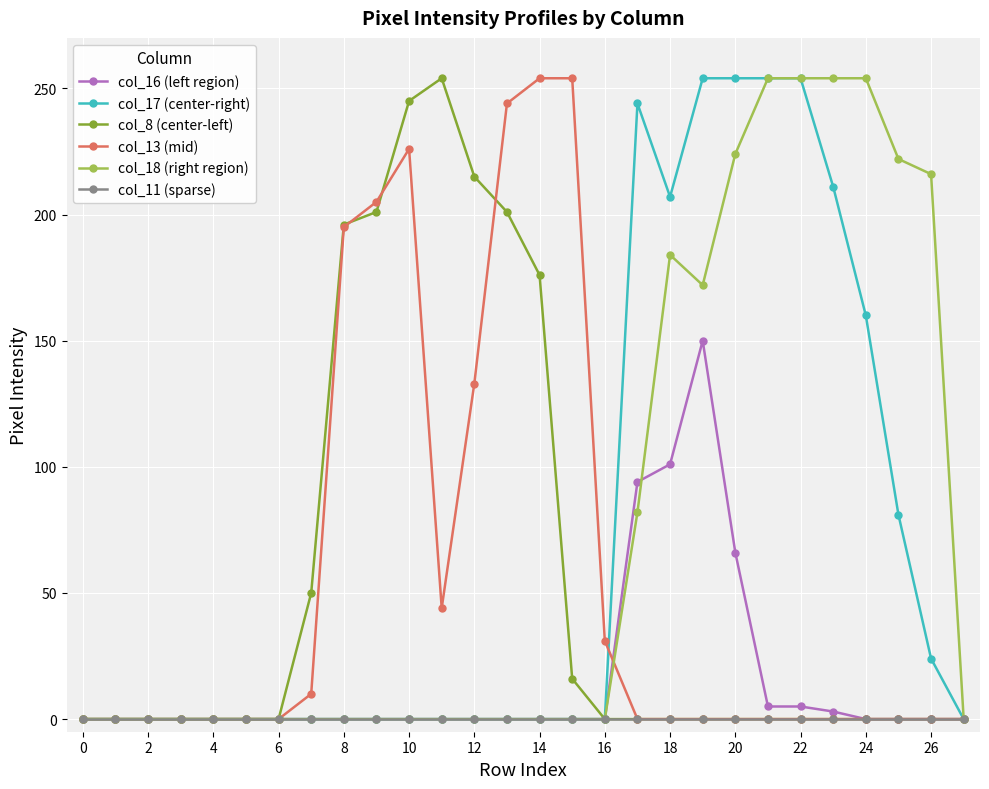

What is the greatest value displayed?

254